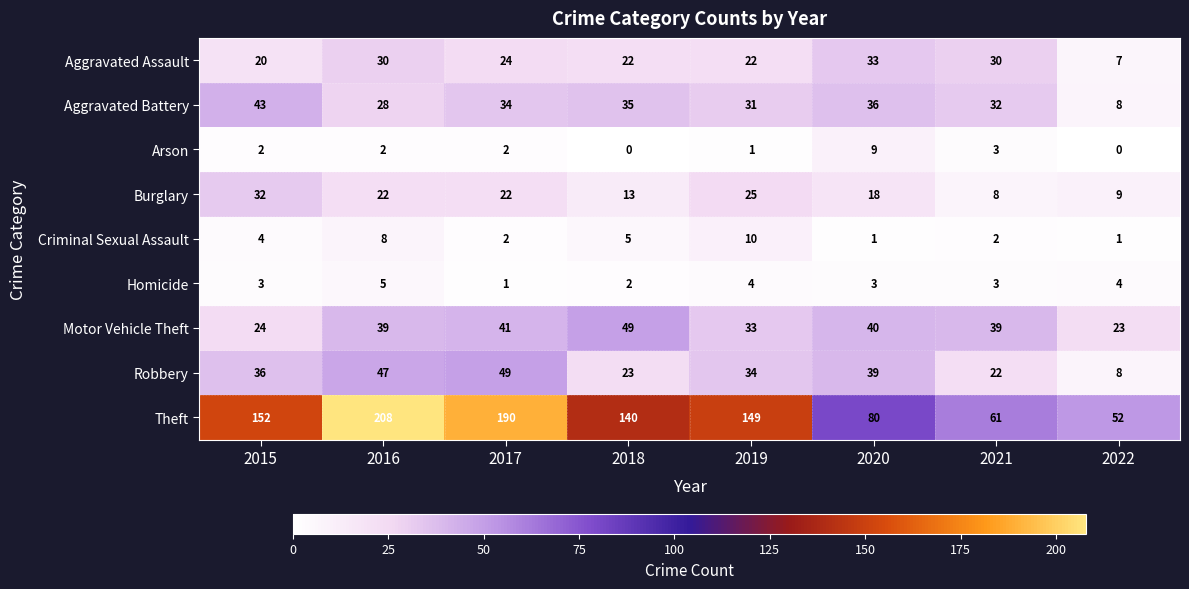

What is the spread (max minus min) of values at 2016?

206